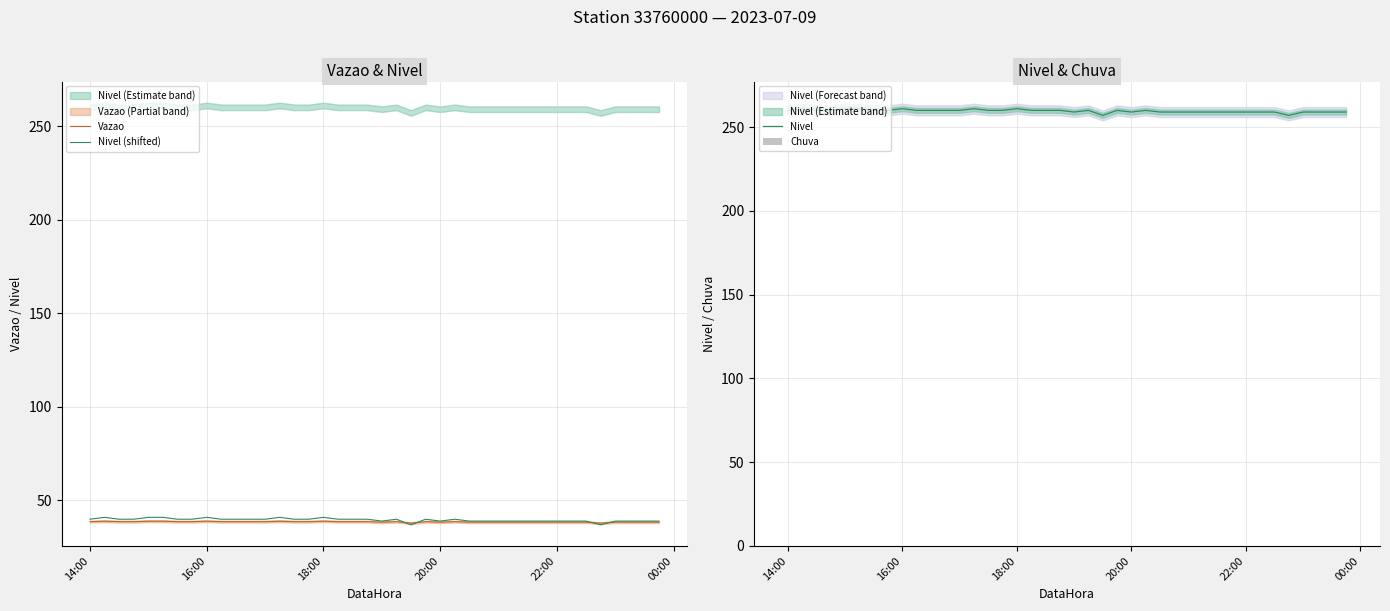

What is the minimum value for Nivel (shifted)?

37.0